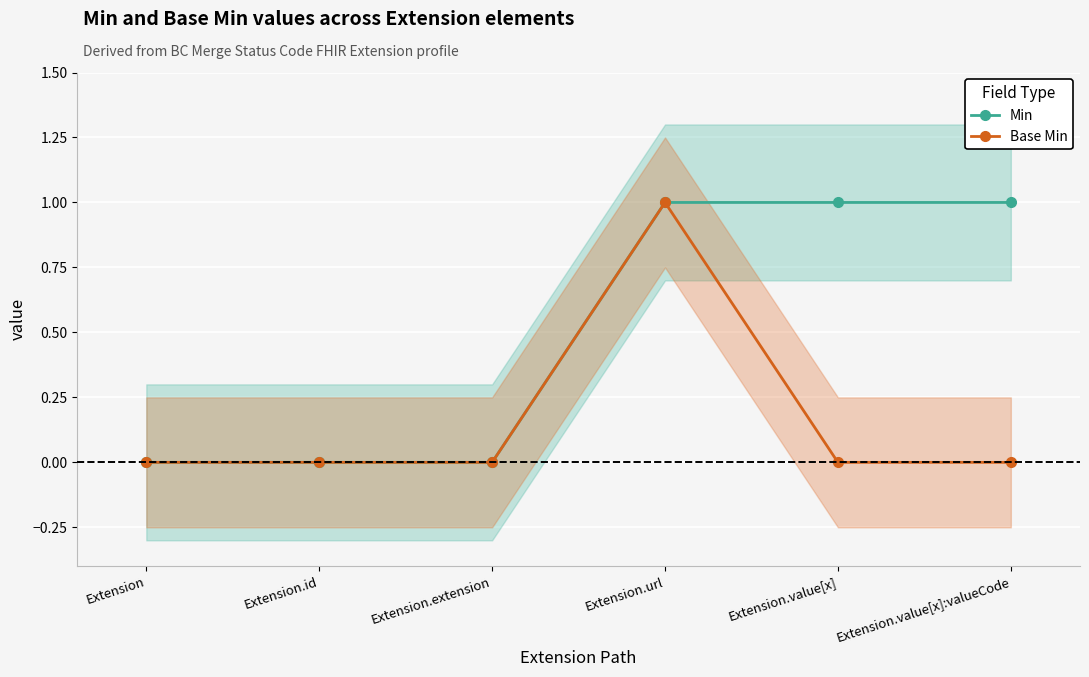

True or false: Min has more than 2 interior local peaks.

False